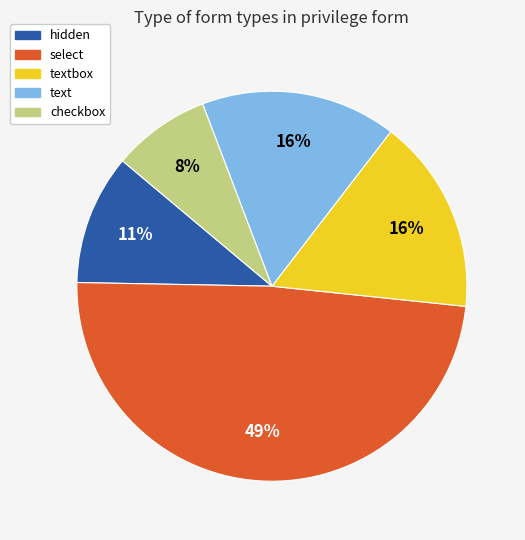

To the nearest percent, what is the difference between the largest and smallest slice percentages?

41%